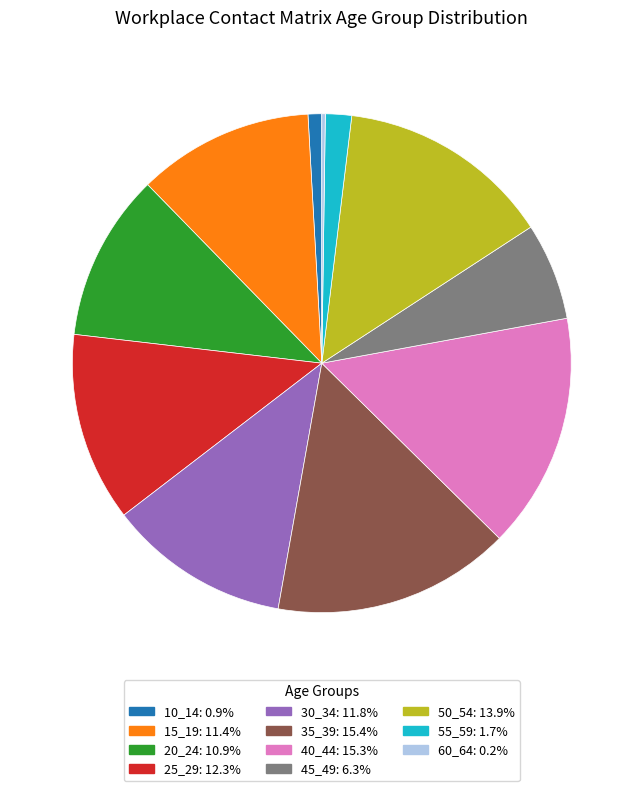

Is the sum of 55_59: 1.7% and 35_39: 15.4% greater than half?

No